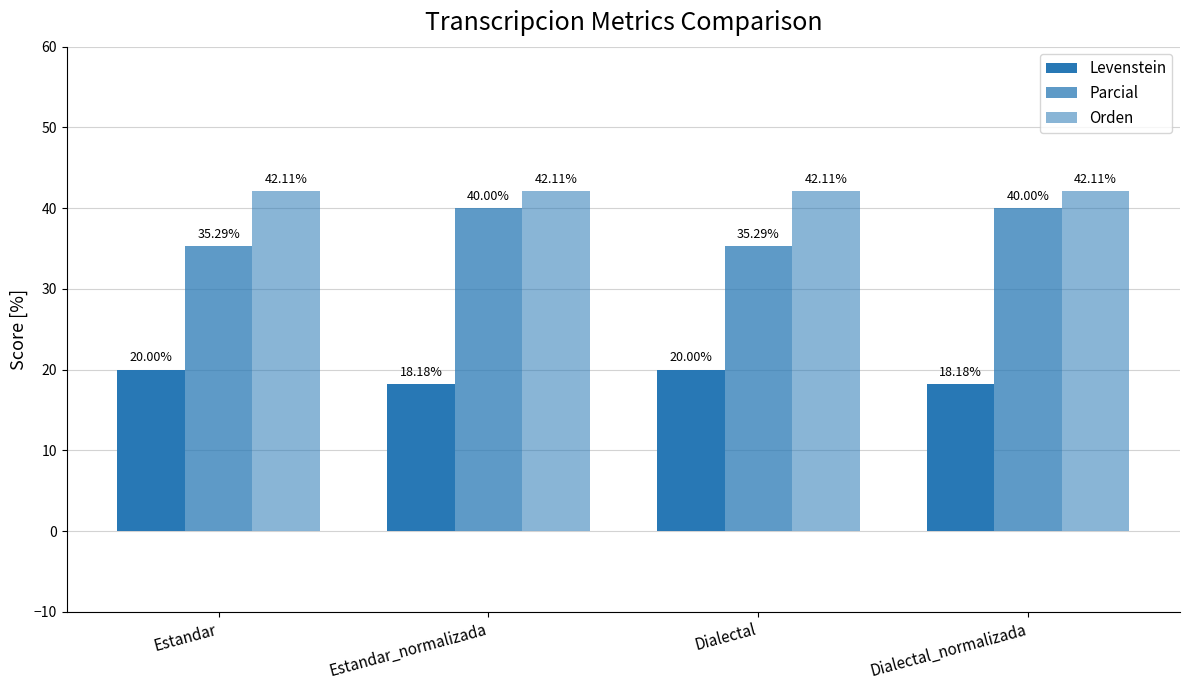

Is the value of Orden at Dialectal_normalizada greater than the value of Levenstein at Dialectal_normalizada?

Yes